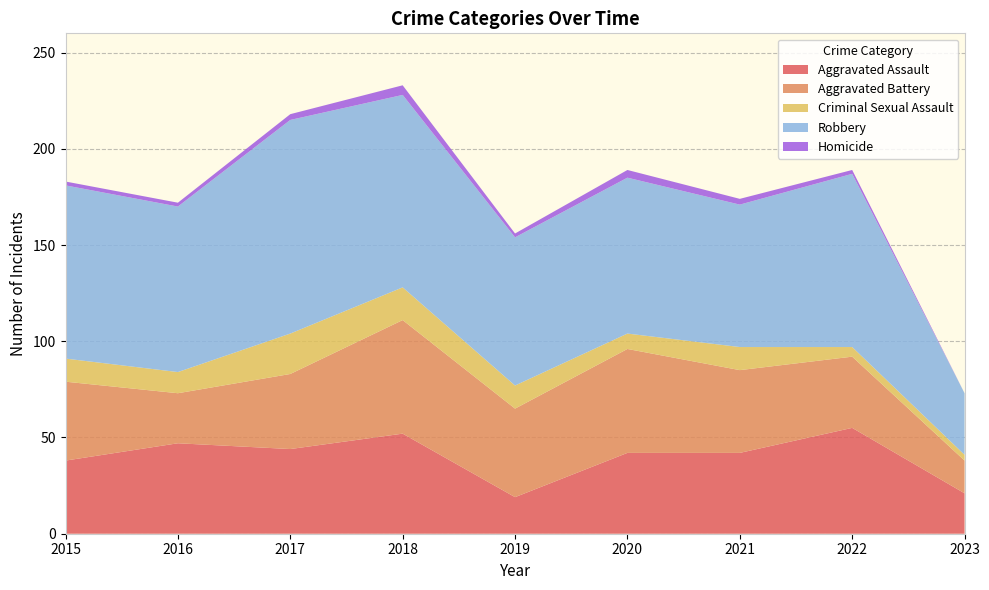

Reading left to right, list all the values displayed in this chart.

Aggravated Assault: 2015=38	2016=47	2017=44	2018=52	2019=19	2020=42	2021=42	2022=55	2023=21
Aggravated Battery: 2015=41	2016=26	2017=39	2018=59	2019=46	2020=54	2021=43	2022=37	2023=17
Criminal Sexual Assault: 2015=12	2016=11	2017=21	2018=17	2019=12	2020=8	2021=12	2022=5	2023=3
Robbery: 2015=90	2016=86	2017=111	2018=100	2019=77	2020=81	2021=74	2022=90	2023=32
Homicide: 2015=2	2016=2	2017=3	2018=5	2019=2	2020=4	2021=3	2022=2	2023=0